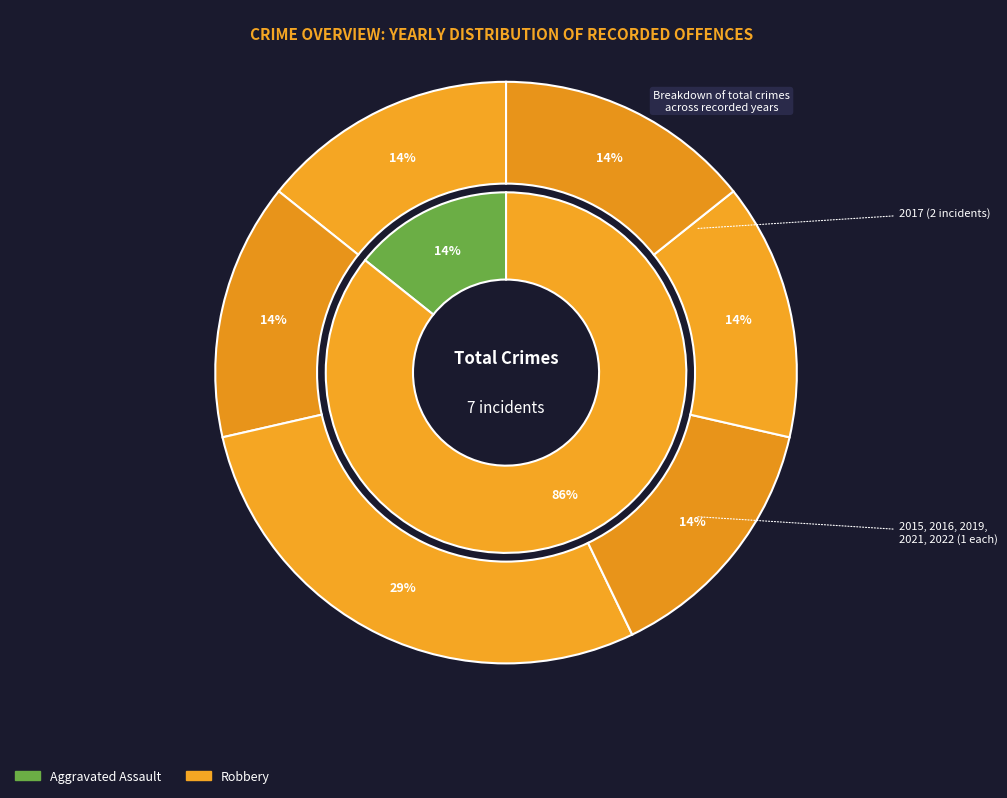

Is 2017 the majority of the pie?

No